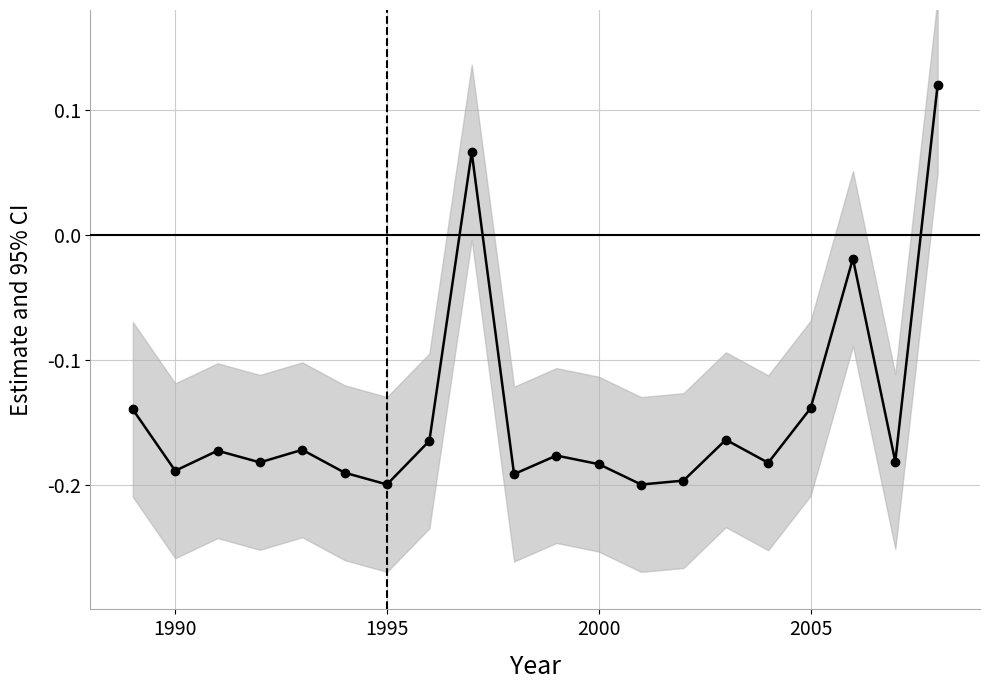

What is the smallest value displayed?

-0.2